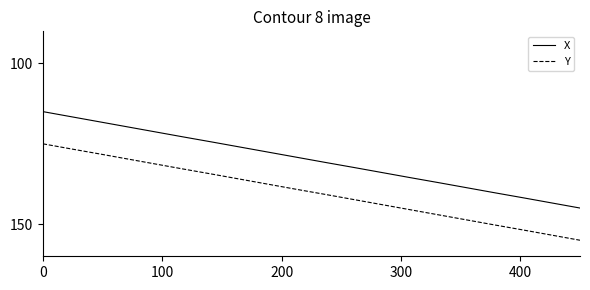

What are all the series names shown in the legend?

X, Y